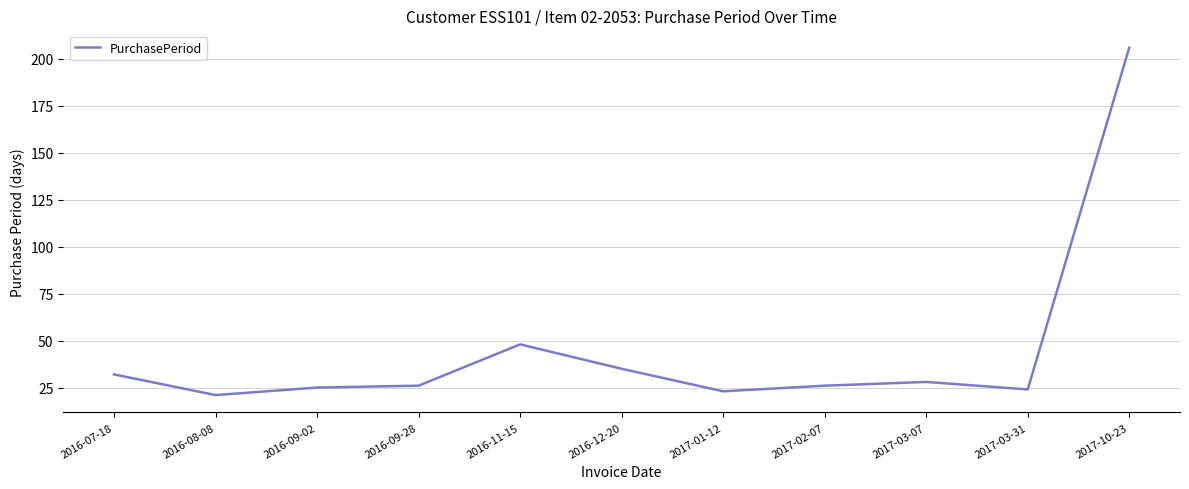

The chart shows a value of 32 at 2016-07-18. True or false?

True